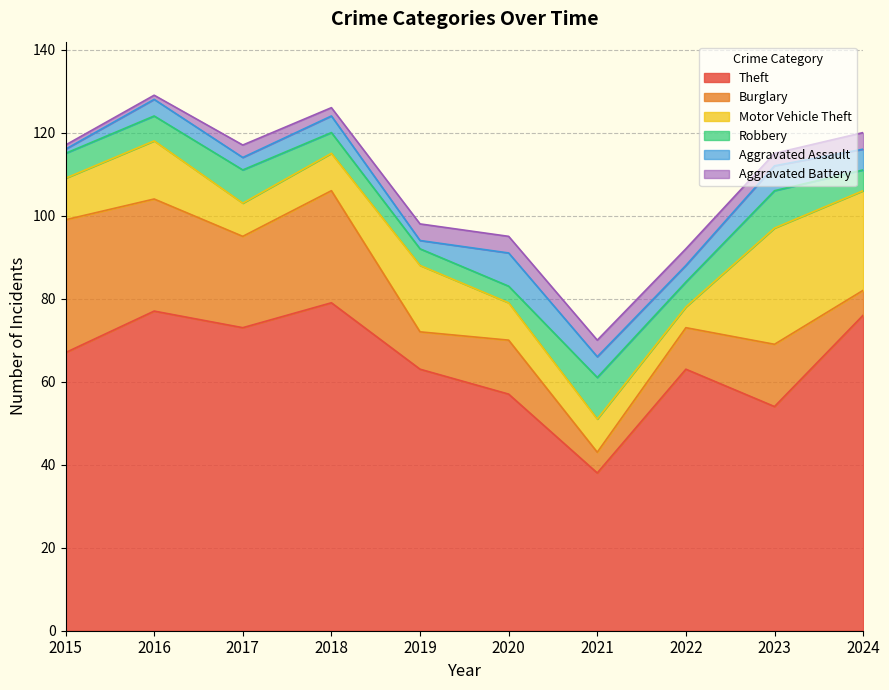

Which category has the highest value in the Robbery series?

2021